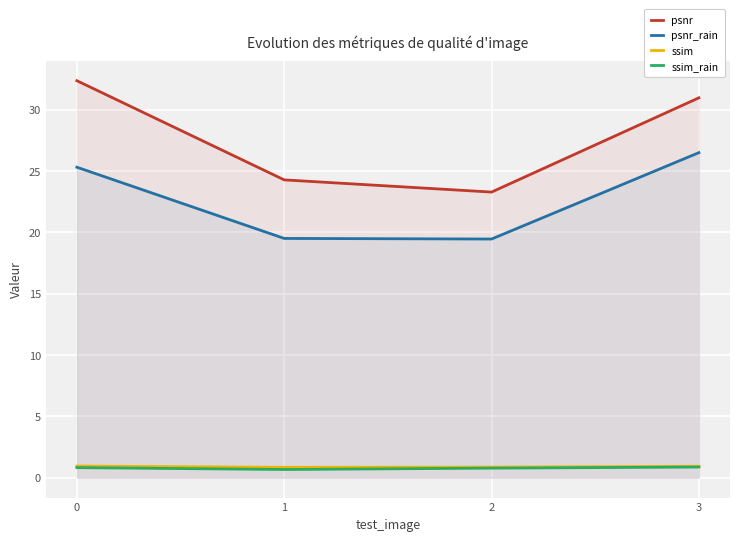

In psnr, how many points are lower than both neighbors (excluding endpoints)?

1